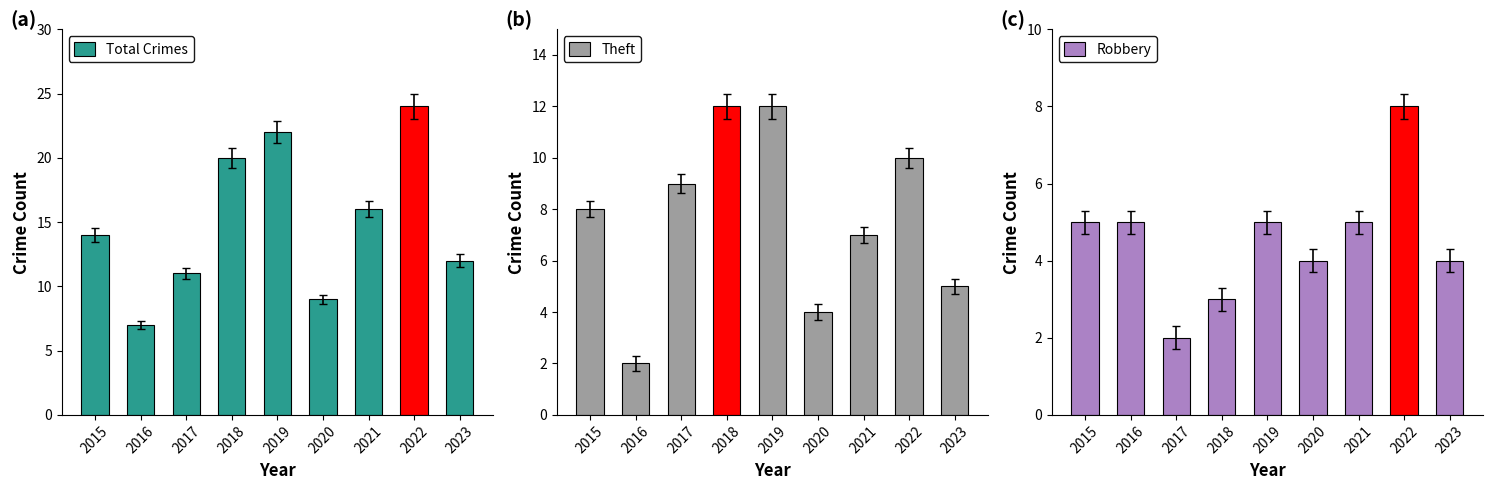

What is the difference between the maximum and minimum values in the Theft series?

10